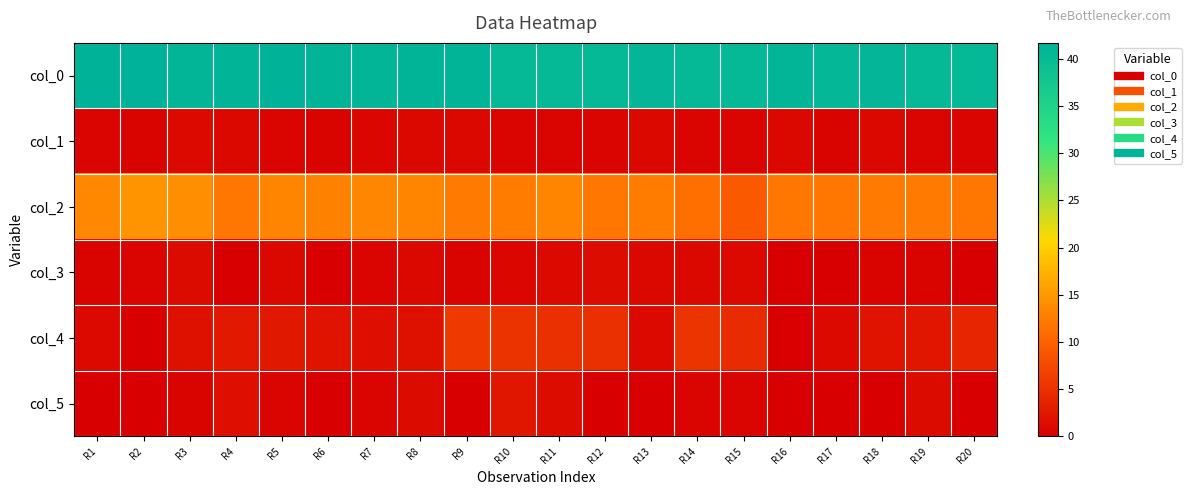

Between R11 and R15, which is larger?

R11